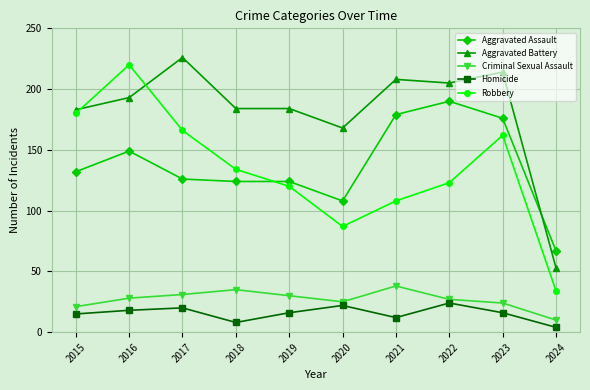

How many data points in Aggravated Battery are less than 193?

5